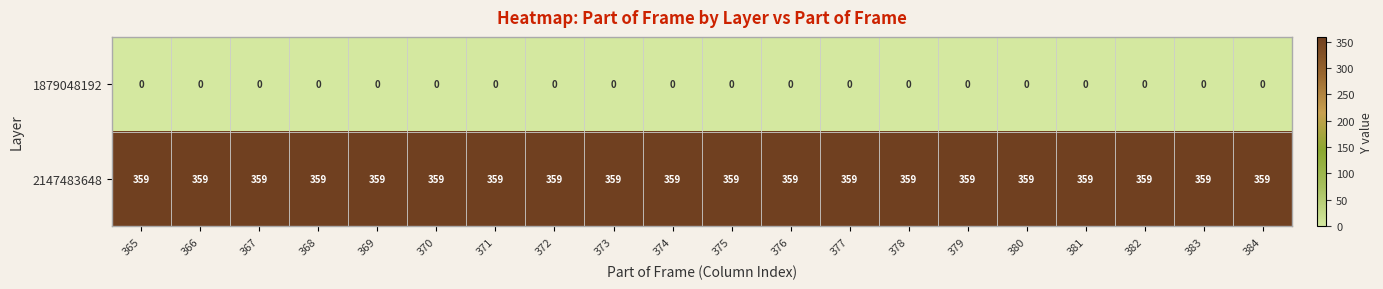

What is the spread (max minus min) of values at 384?

359